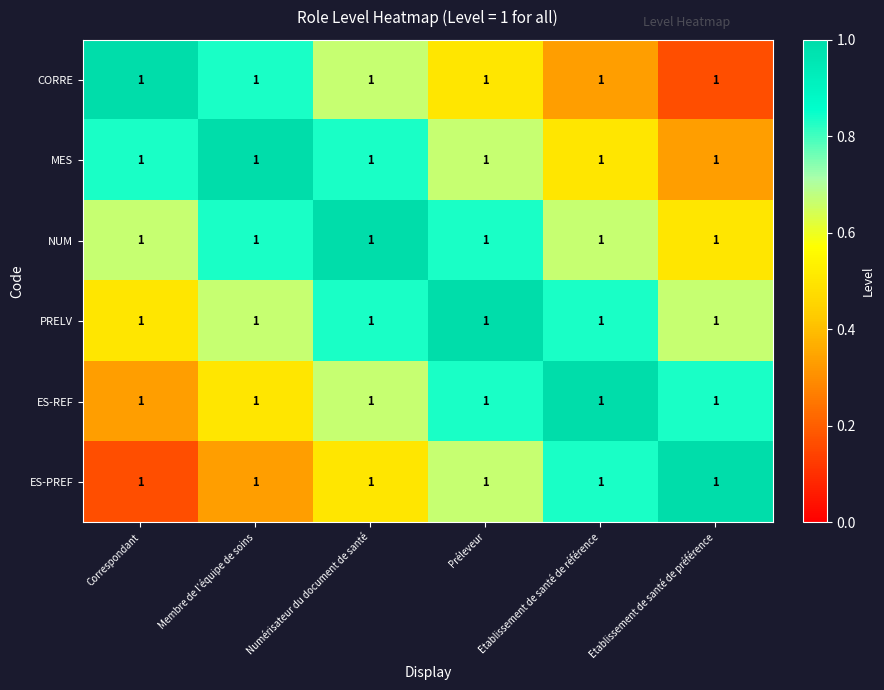

Which label corresponds to the largest value in the chart?

Correspondant